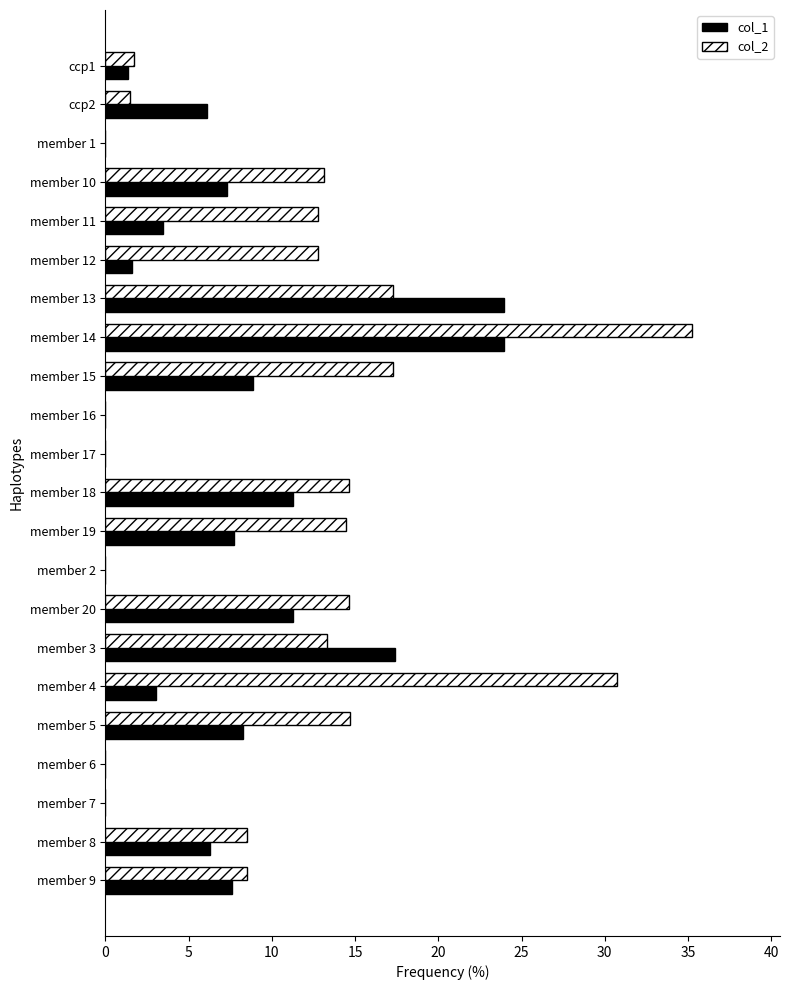

What is the sum of all col_1 values?

149.4